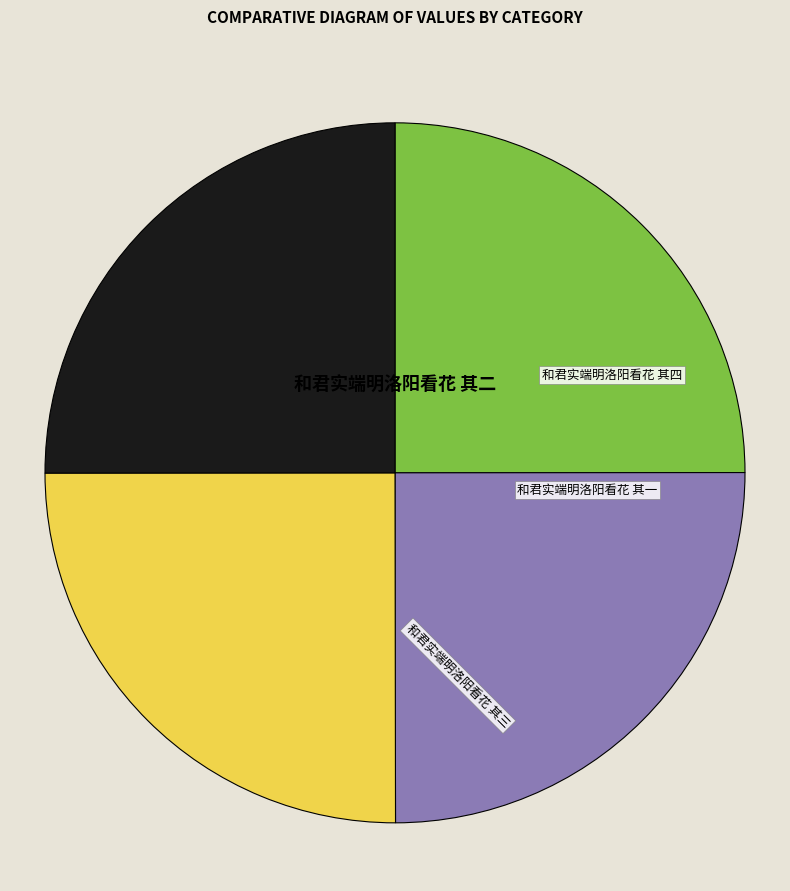

To the nearest percent, what portion does 和君实端明洛阳看花 其一 represent?

25%